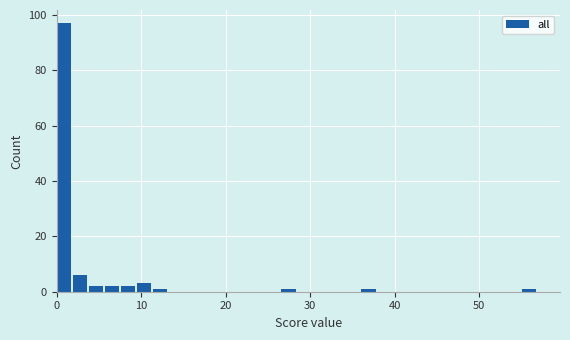

Around what value on the x-axis is the tallest bar? Give the approximate position of its centre, as read against the axis.

1